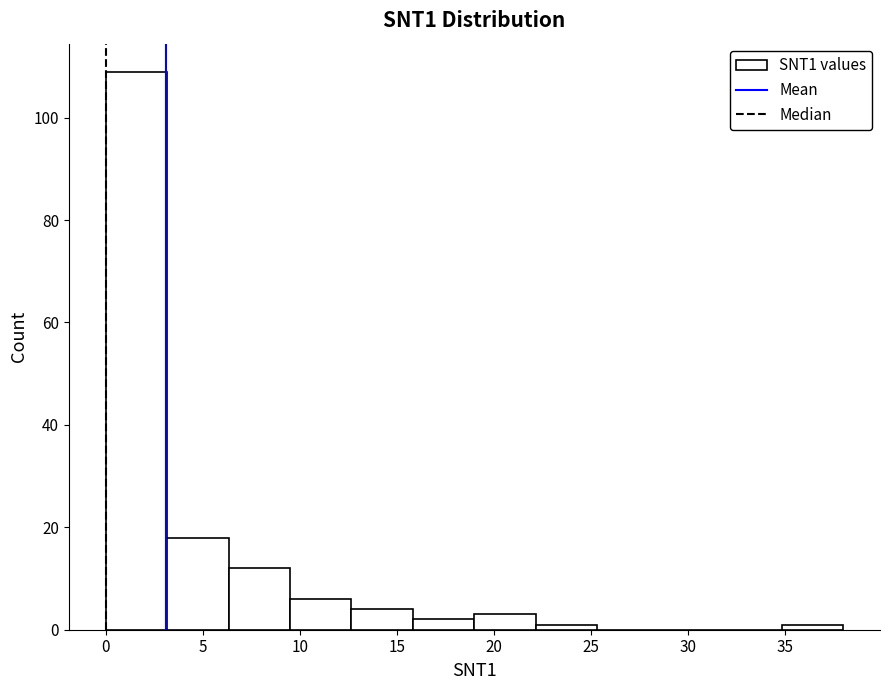

How tall is the bar that spans 6.5 to 9.5 on the x-axis? Neither the bar edges nor the heights are printed on the chart, so give them approximately, as read against the axes.

12